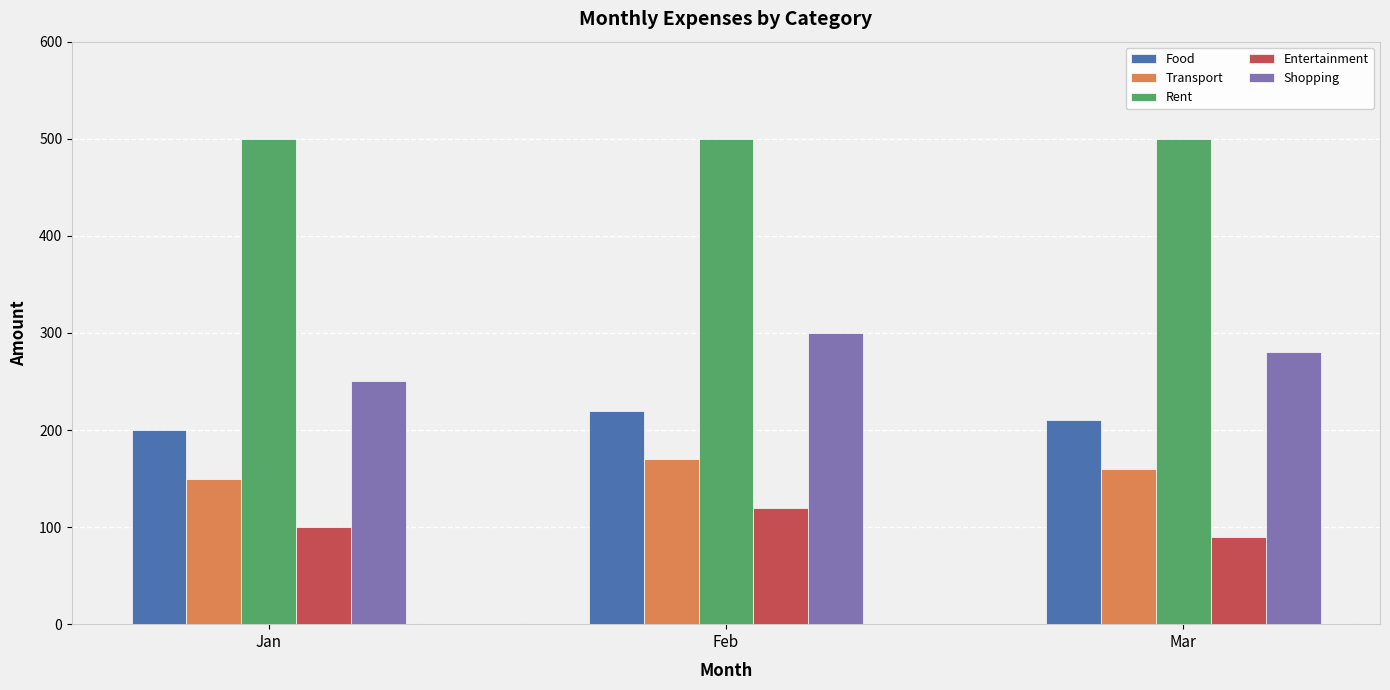

At which category is the sum across all series the highest?

Feb